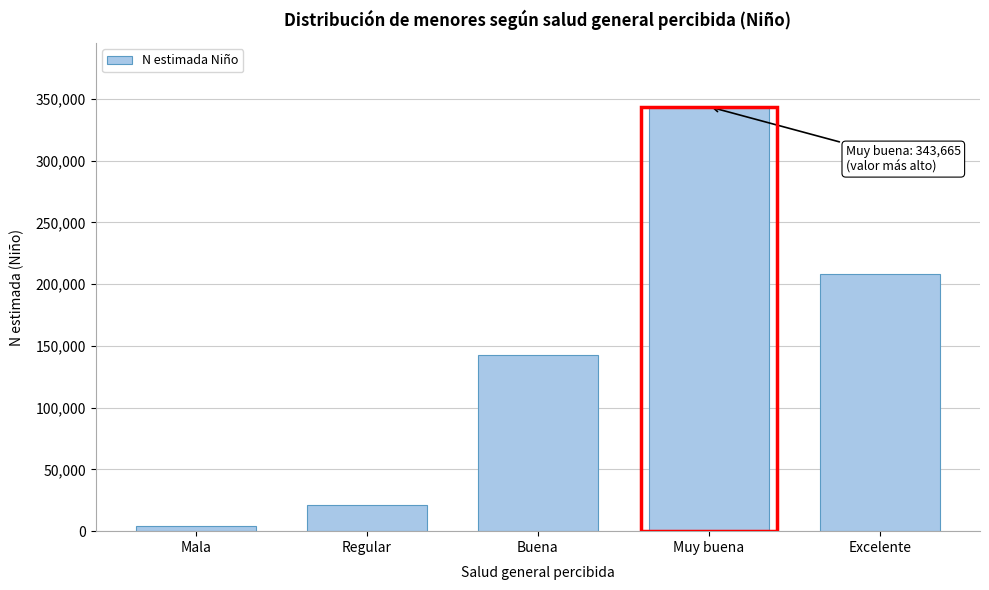

Reading left to right, extract all data points from this chart.

Mala=3961	Regular=21453	Buena=142452	Muy buena=343665	Excelente=208359